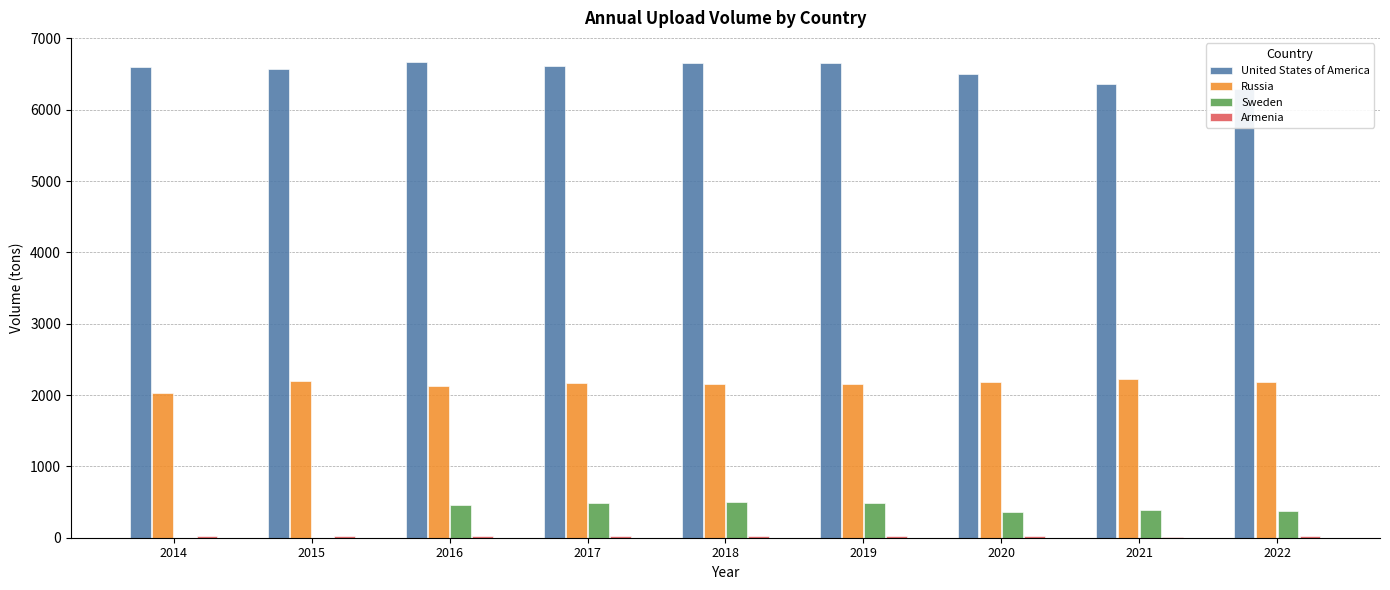

What is the spread (max minus min) of values at 2020?

6483